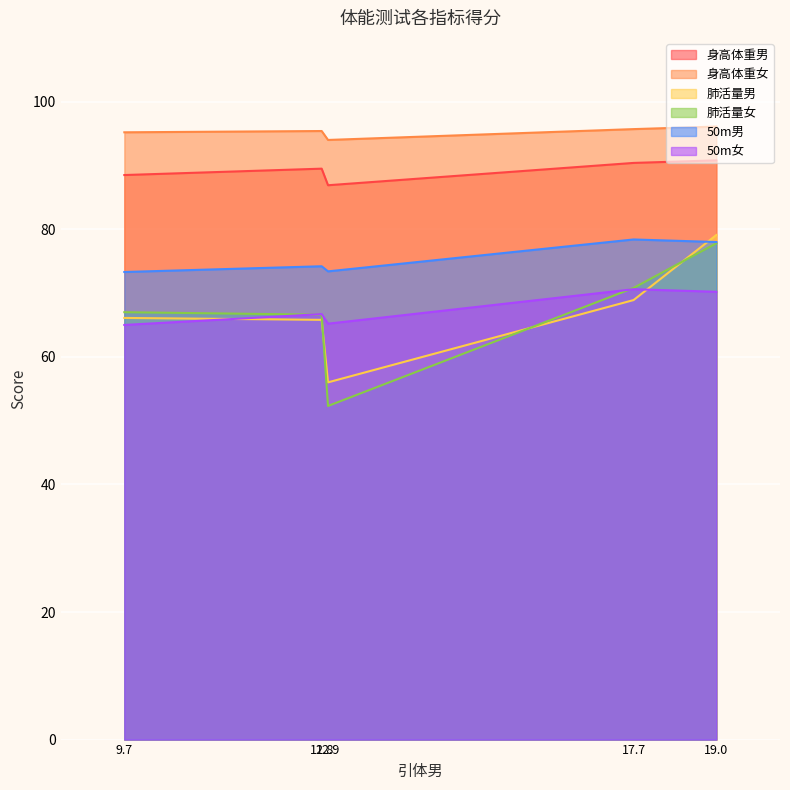

Rank the series at 17.7 from highest to lowest value.

身高体重女, 身高体重男, 50m男, 肺活量女, 50m女, 肺活量男